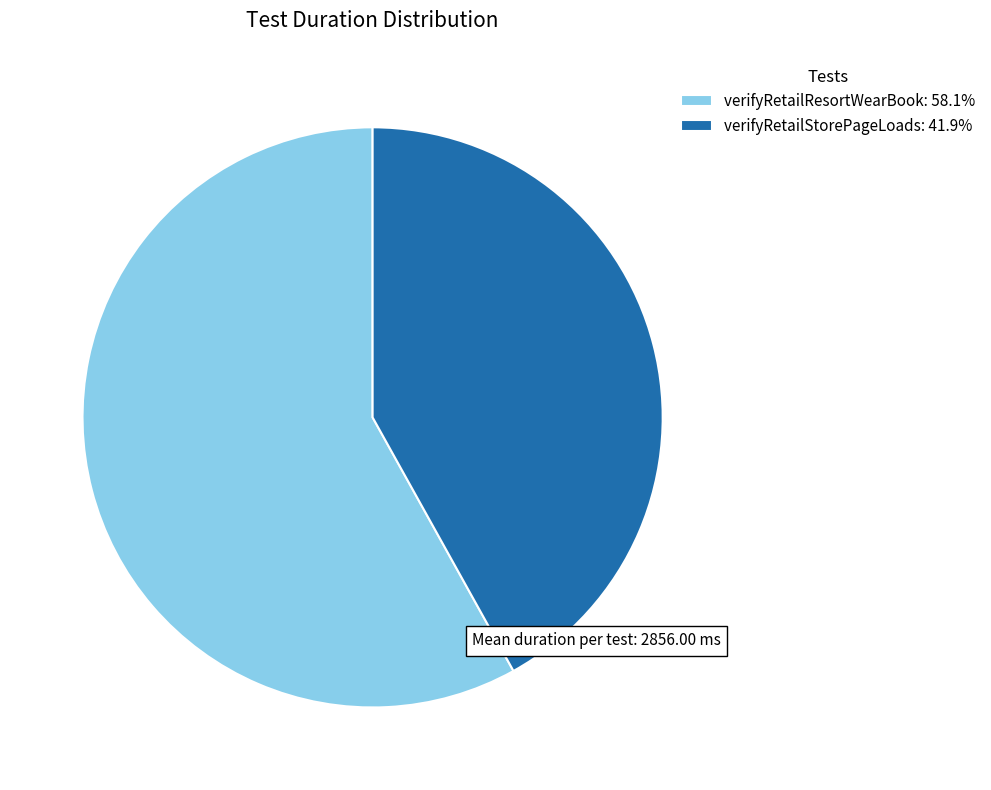

What is the majority slice?

verifyRetailResortWearBook